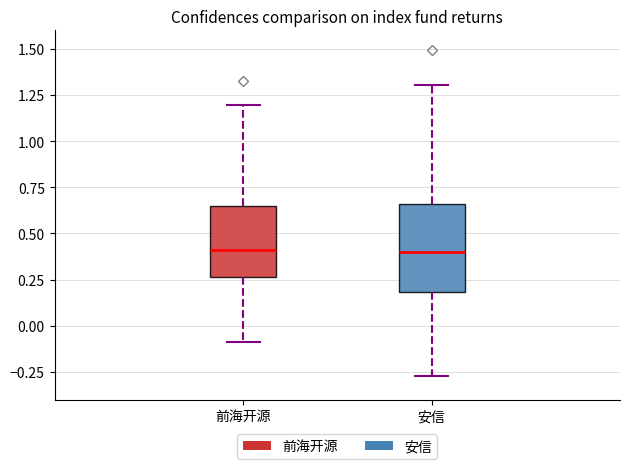

Reading left to right, read every box against the y-axis: the position of its median line, the range the box covers, and the ends of its whiskers. The values are not printed on the chart, so give them approximately, as read against the axis.

前海开源: median 0.40, box 0.25 to 0.65, whiskers -0.10 to 1.20
安信: median 0.40, box 0.20 to 0.65, whiskers -0.25 to 1.30